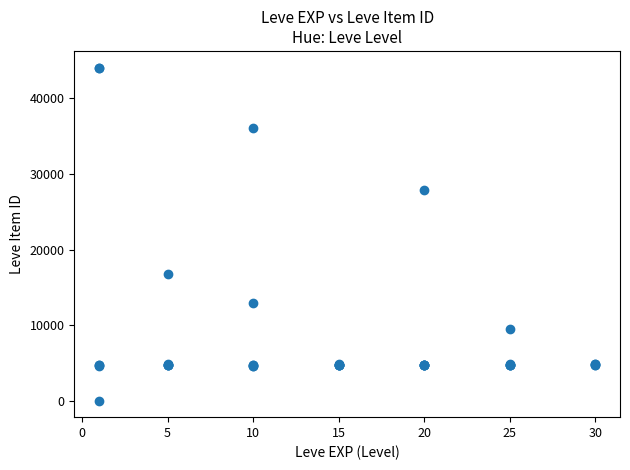

What Y value in the scatter plot is closest to 22050?

16734